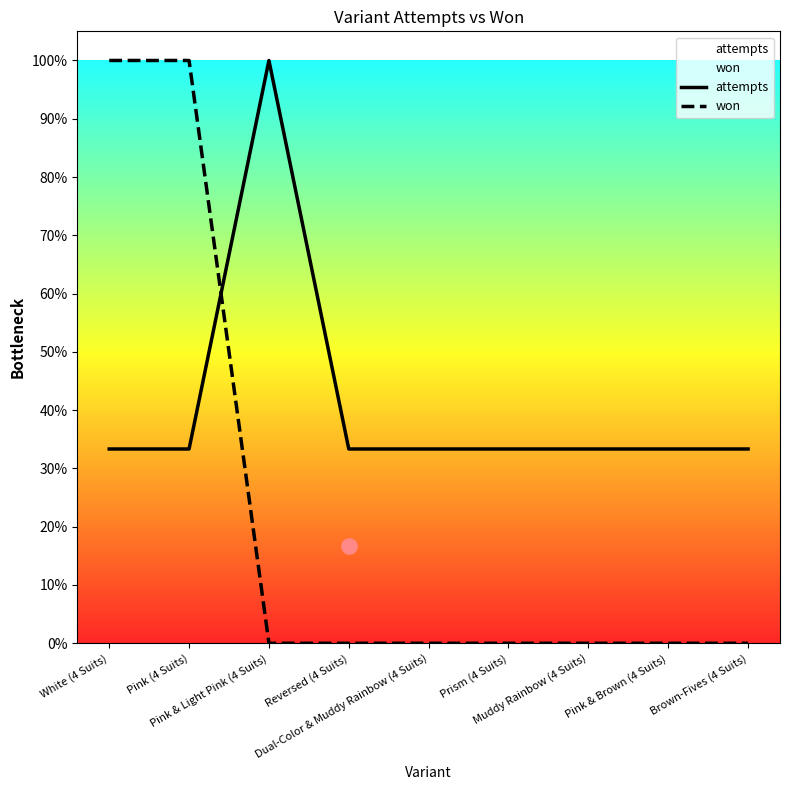

Which series has the largest total across all categories?

attempts